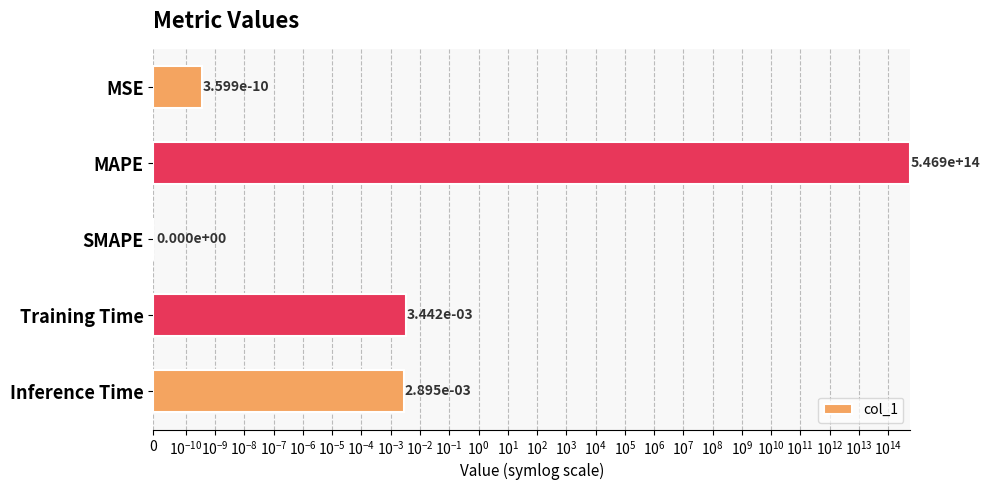

What is the maximum value shown in the chart?

546944406111710.9